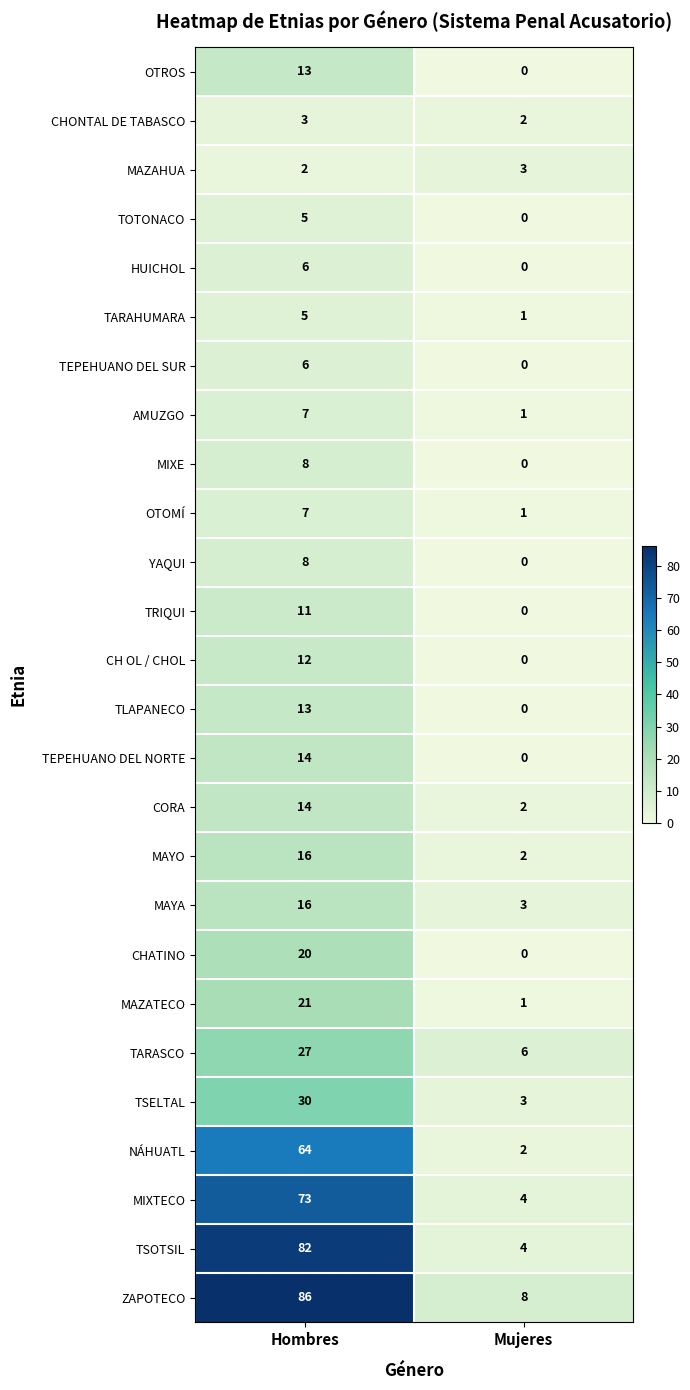

Rank the categories by CHATINO value from highest to lowest.

Hombres, Mujeres